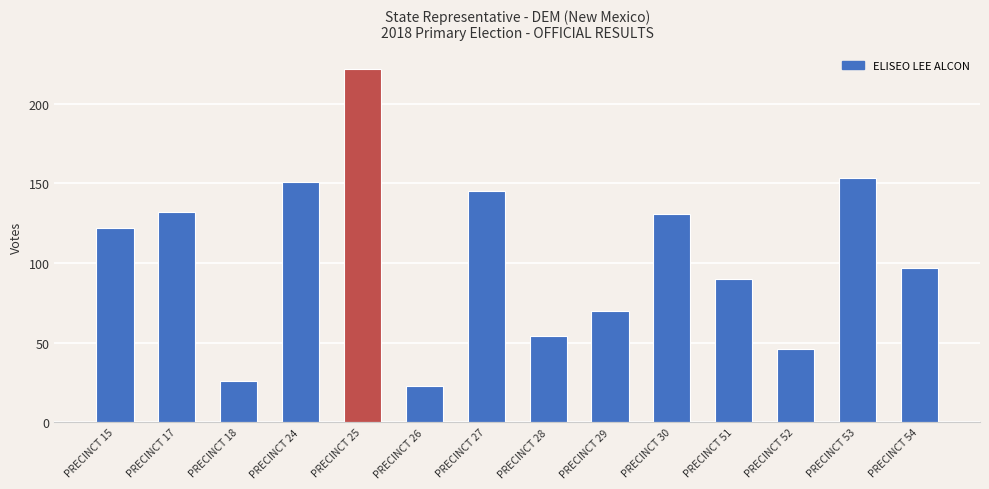

Count the number of data series in this chart.

1